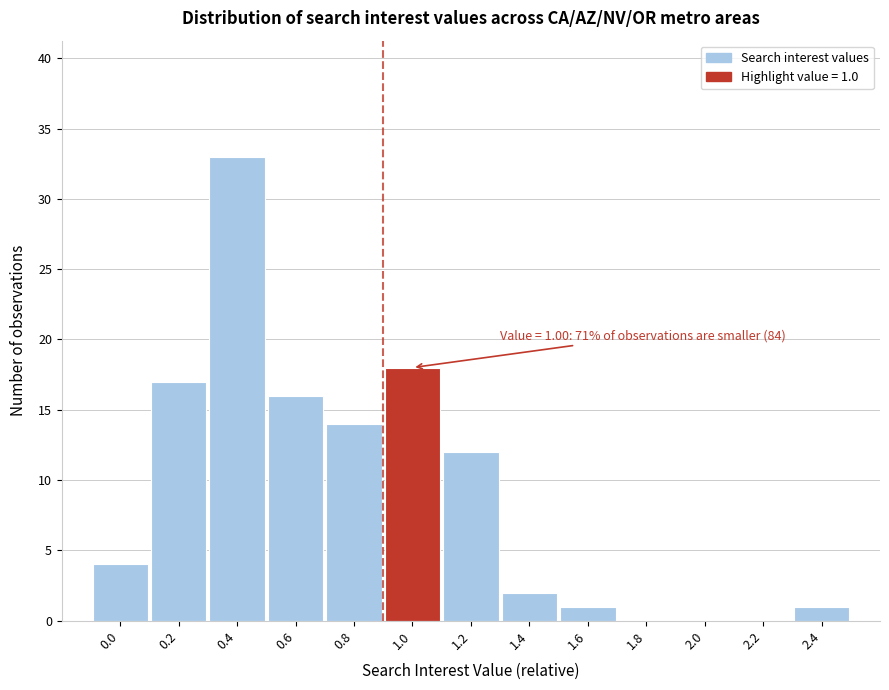

Reading left to right, list all the values displayed in this chart.

0.0=4	0.2=17	0.4=33	0.6=16	0.8=14	1.0=18	1.2=12	1.4=2	1.6=1	1.8=0	2.0=0	2.2=0	2.4=1